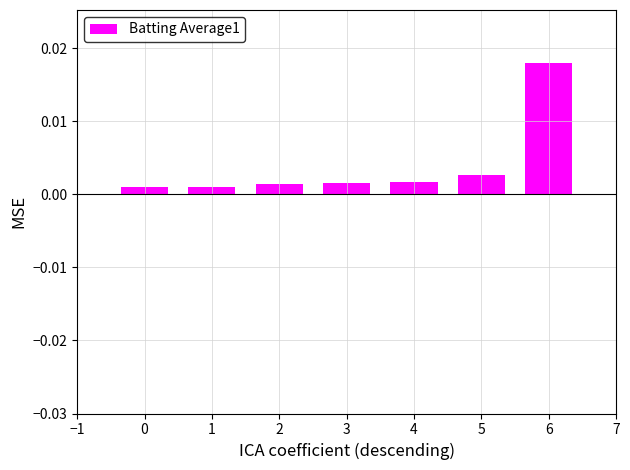

How many series are shown in this chart?

1